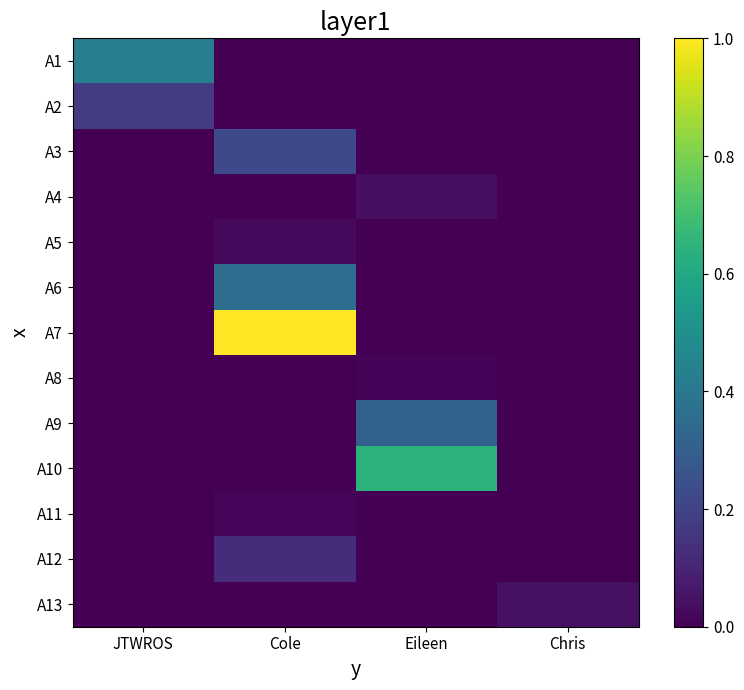

Which series has the largest total across all categories?

A7